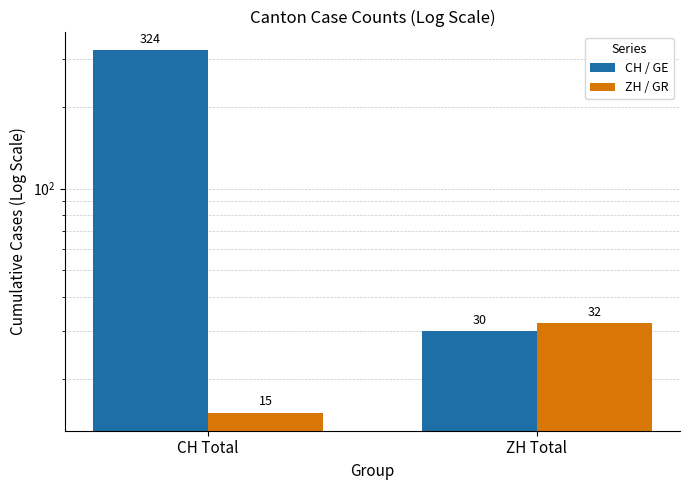

What is the sum of the ZH / GR values at ZH Total and CH Total?

47